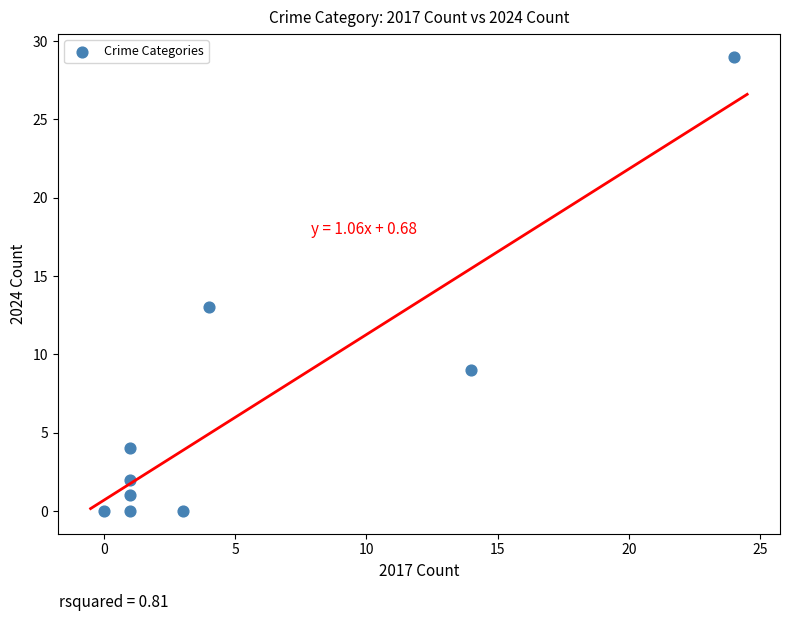

What is the range of X values (max minus min)?

24